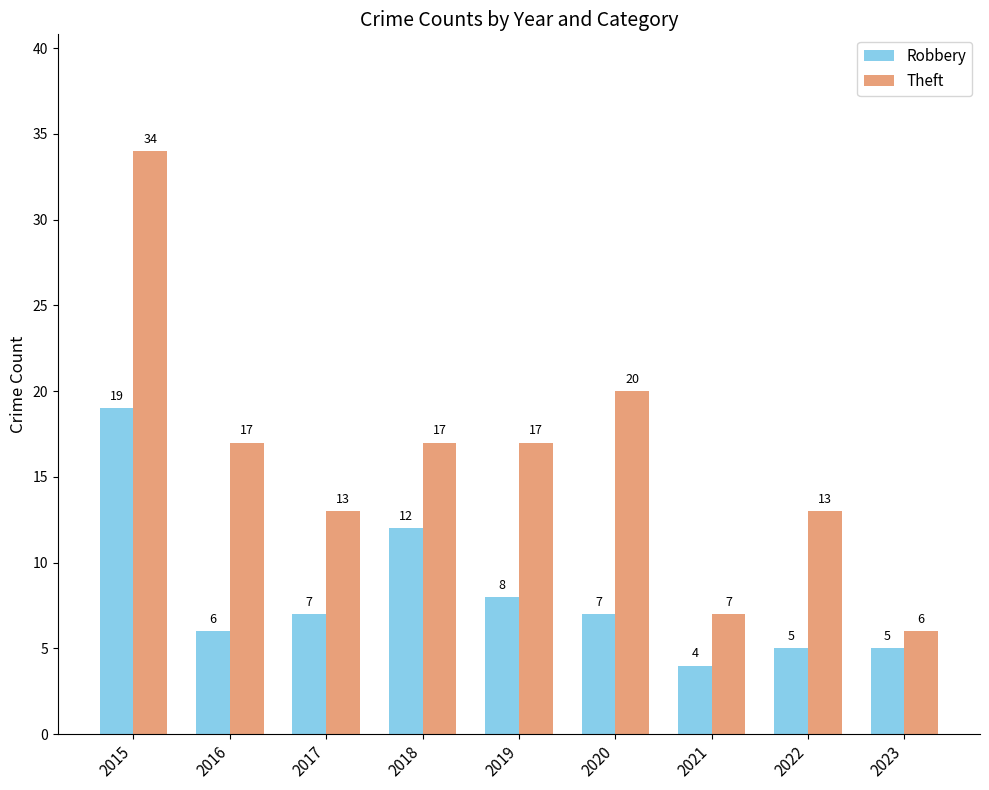

How many Theft values are between 13 and 17?

5